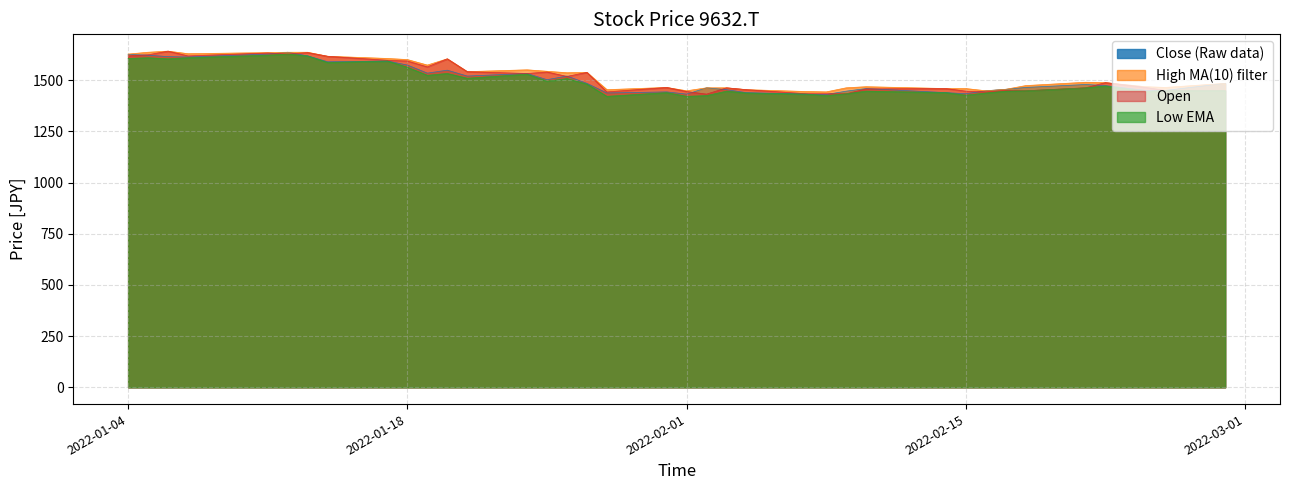

What is the maximum value shown in the chart?

1642.3